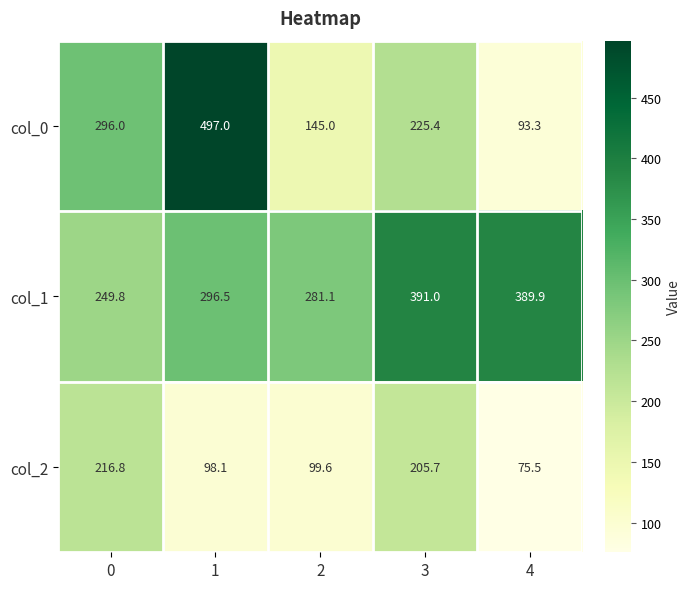

Which series has the largest range (max minus min)?

col_0